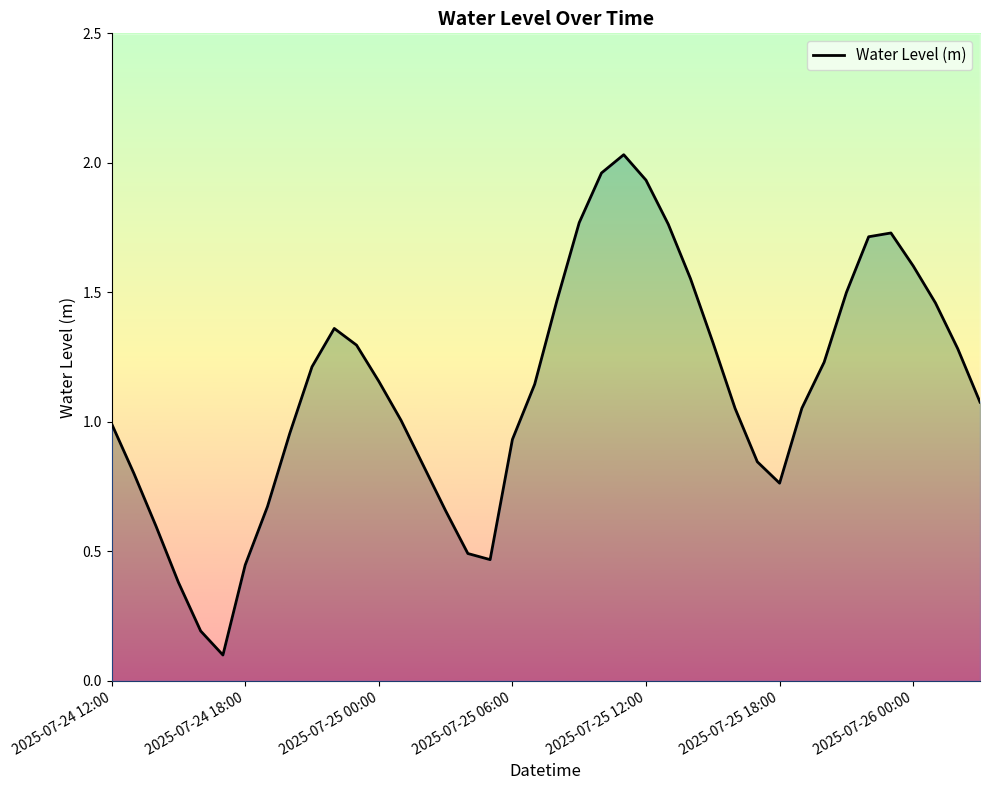

How many data points are above 1?

24